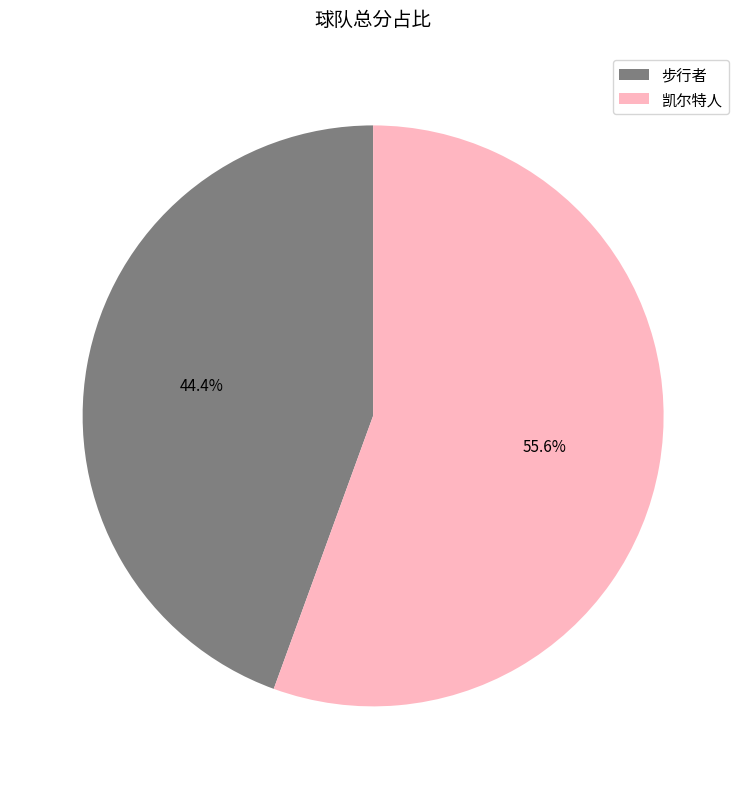

To the nearest percent, what is the difference between the 凯尔特人 and 步行者 slice percentages?

11%